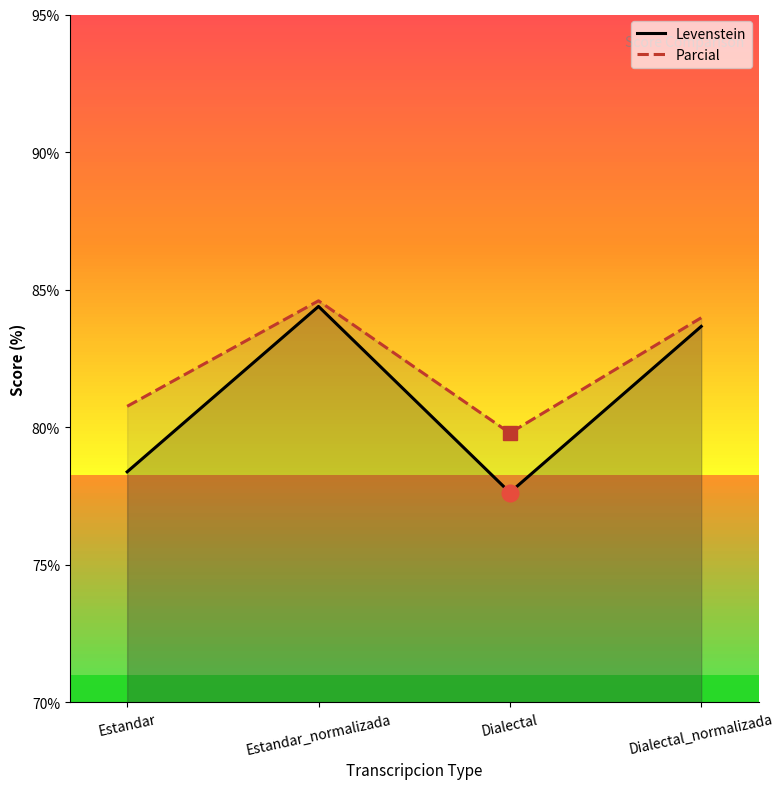

What position from the right is Estandar?

4